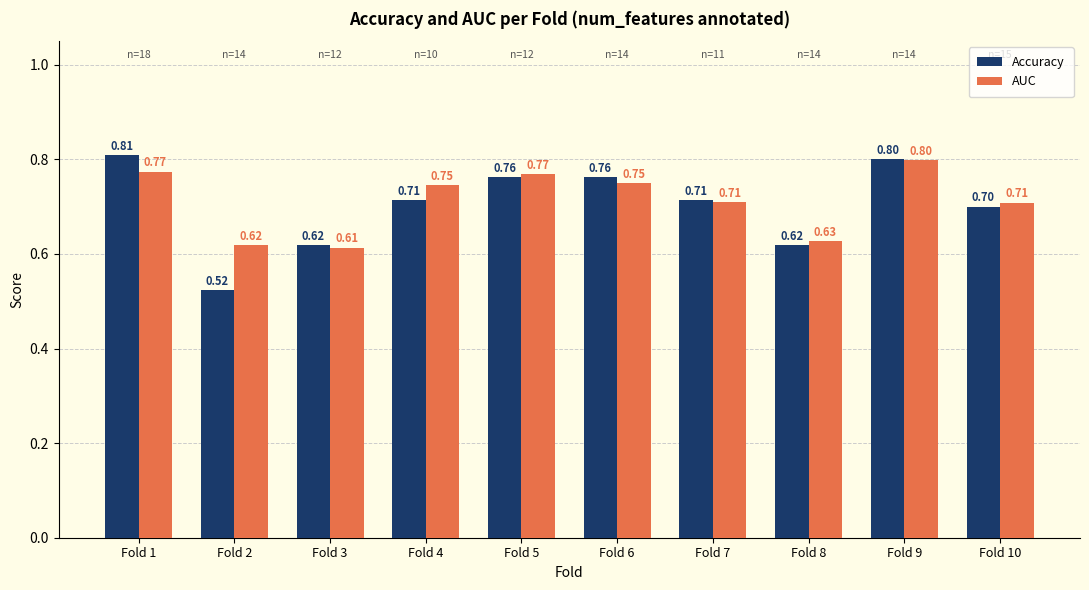

What is the total value across all series at Fold 1?

1.6